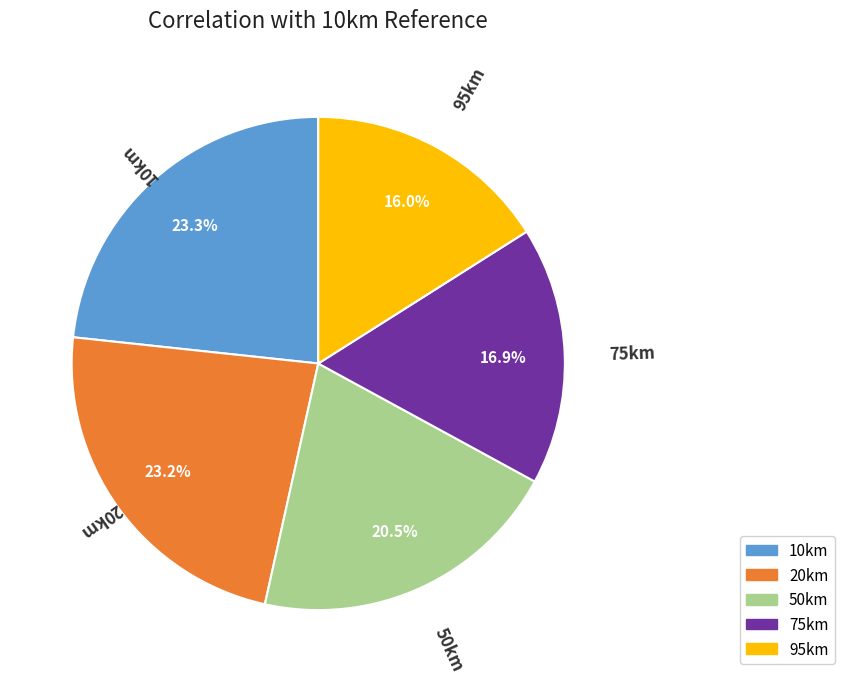

Count the number of slices in the pie.

5